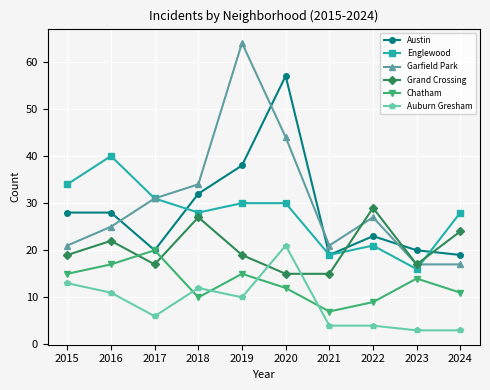

What is the greatest value displayed?

64